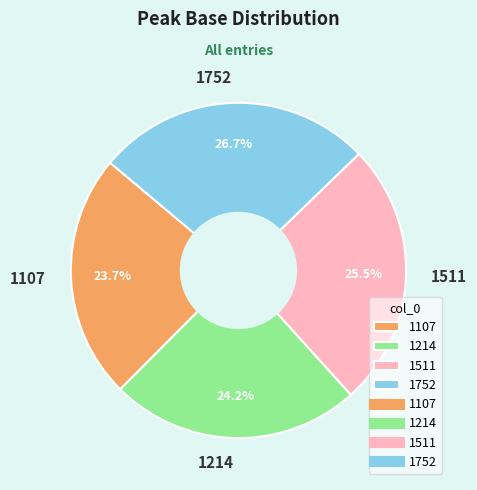

What percentage do 1511 and 1107 together represent?

49.2%